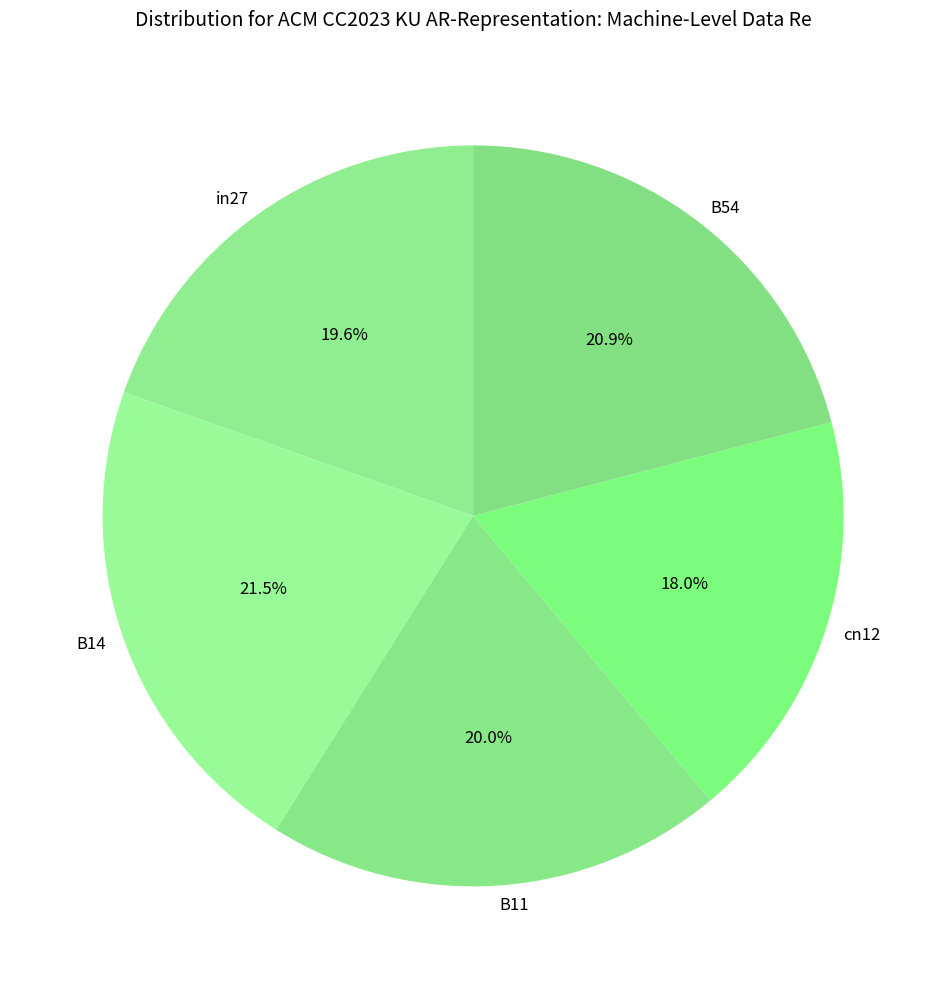

What is the largest slice in the pie chart?

B14